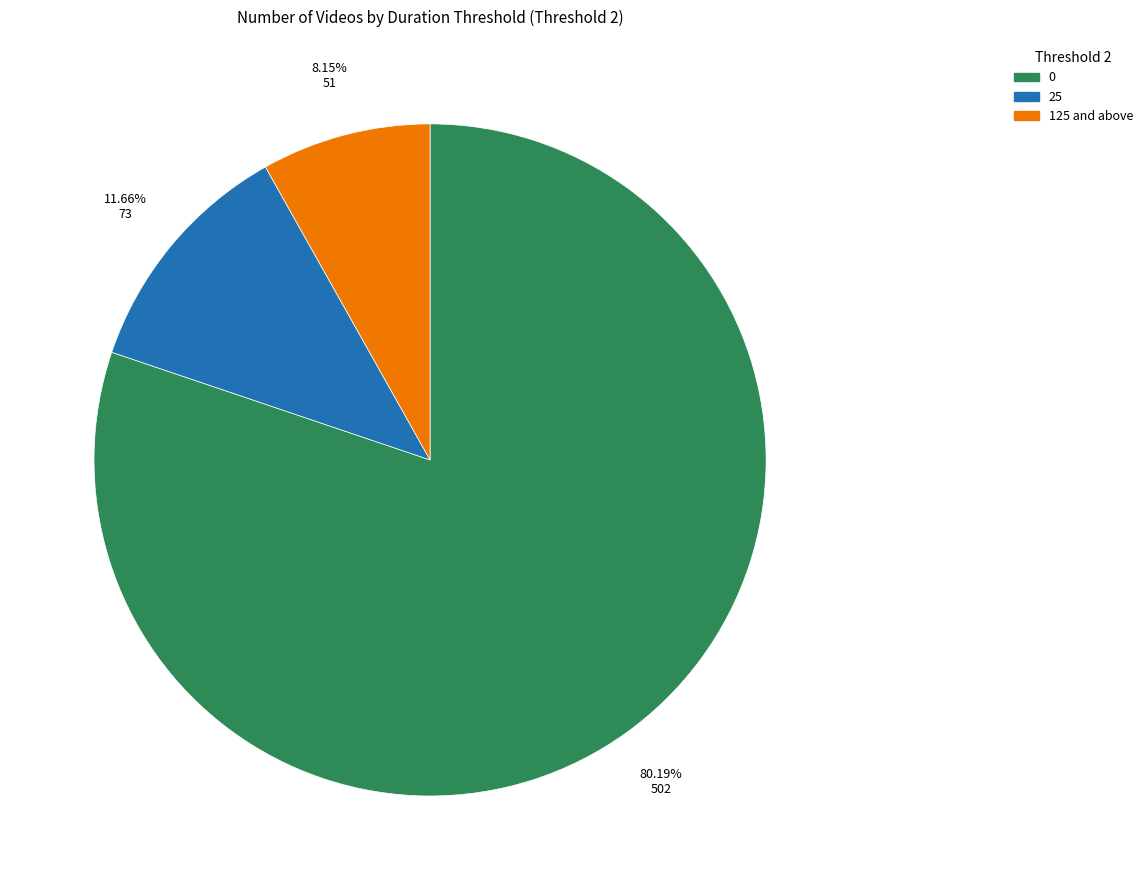

Is there any slice that represents more than half of the pie?

Yes